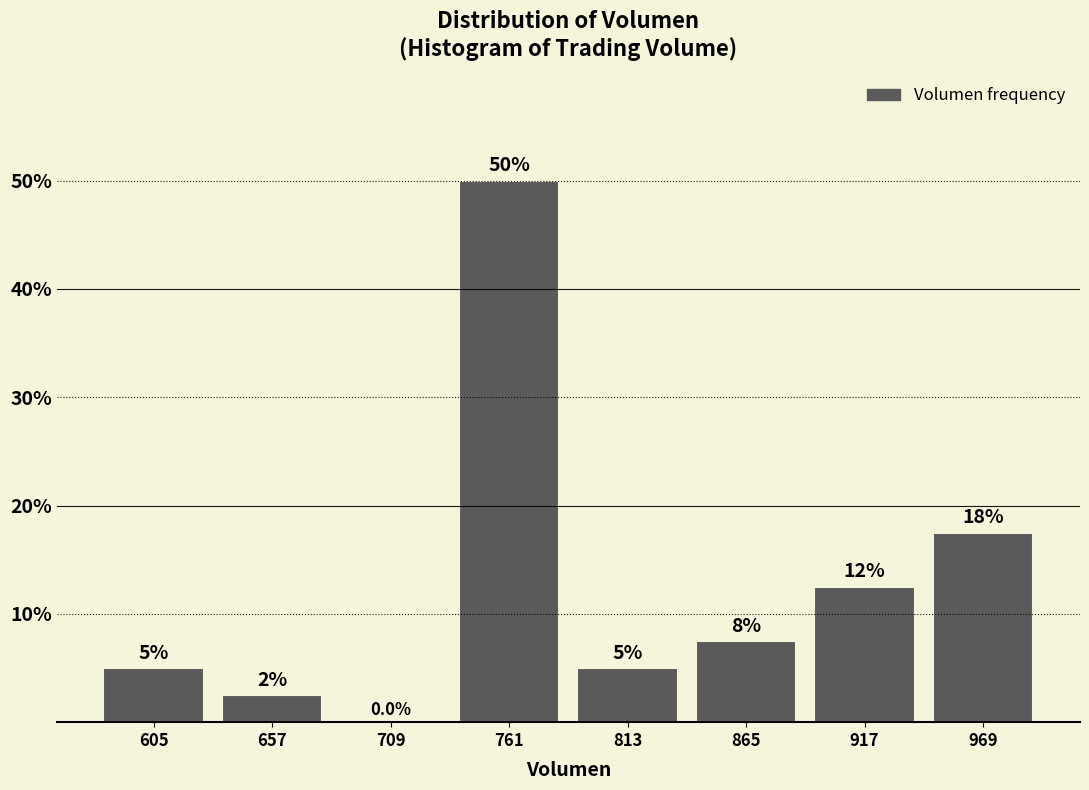

Which range on the x-axis has the tallest bar?

740 to 790